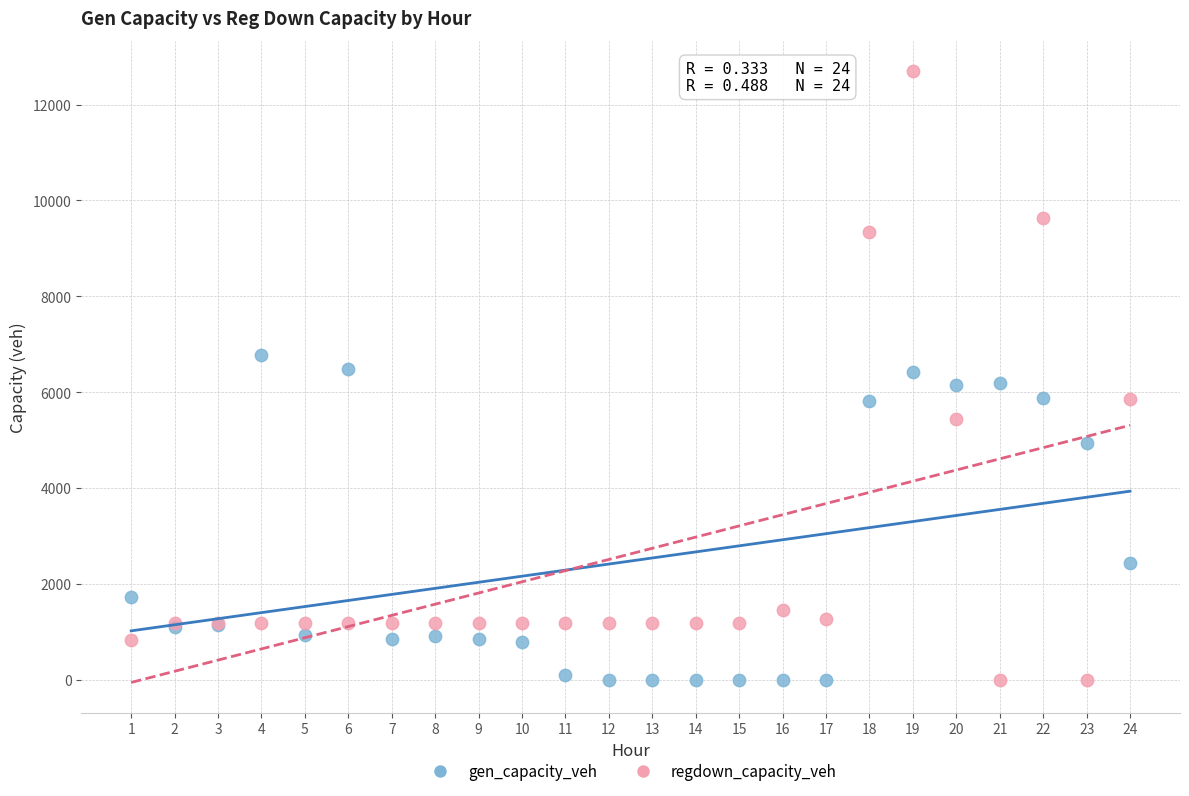

Which series reaches the maximum Y coordinate?

regdown_capacity_veh